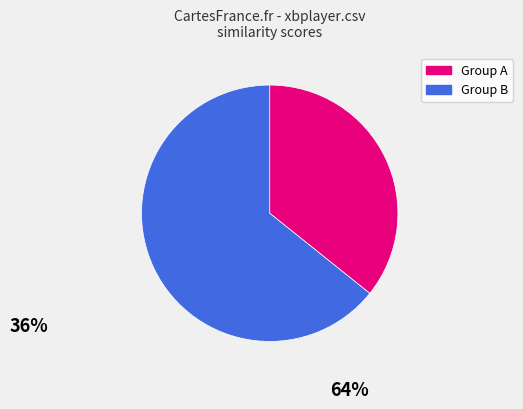

How many slices are in this pie chart?

2